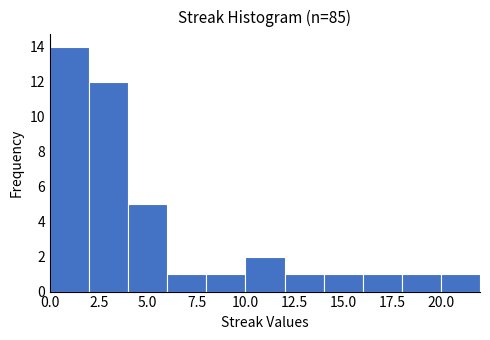

Which range on the x-axis has the tallest bar?

0 to 2